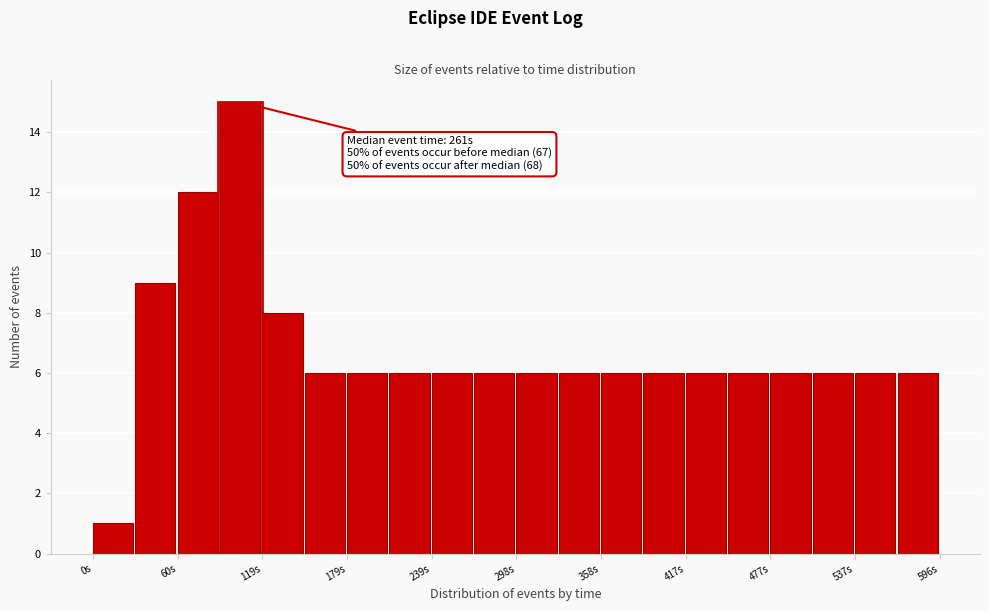

Around what value on the x-axis is the tallest bar? Give the approximate position of its centre, as read against the axis.

100